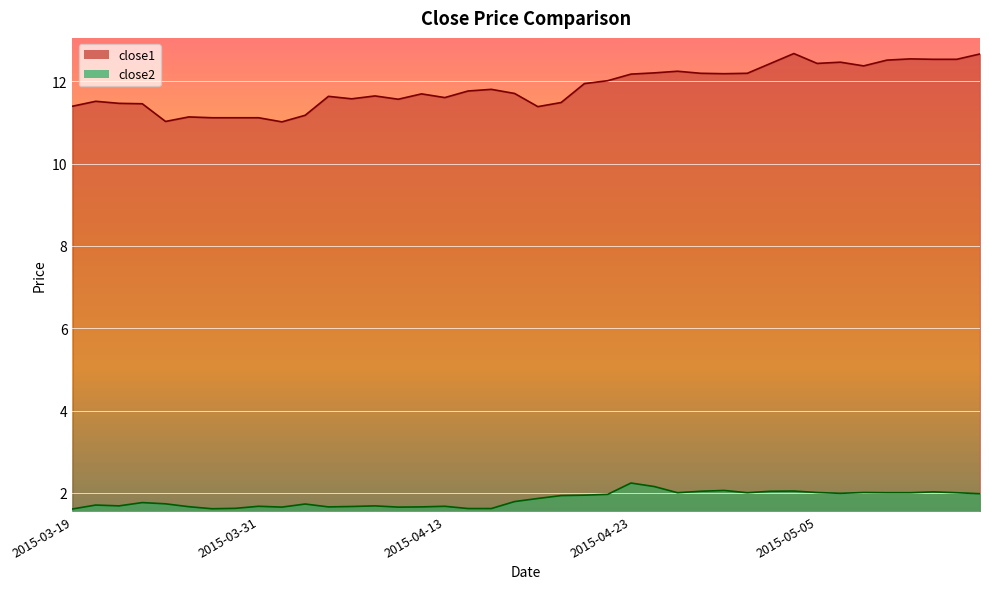

What is the sum of the close1 values at 2015-03-20 and 2015-04-02?

22.7